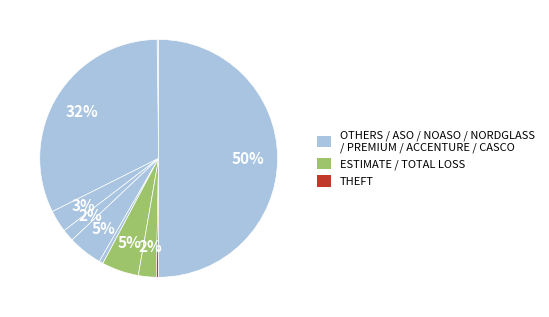

Is there a majority slice in this chart?

No